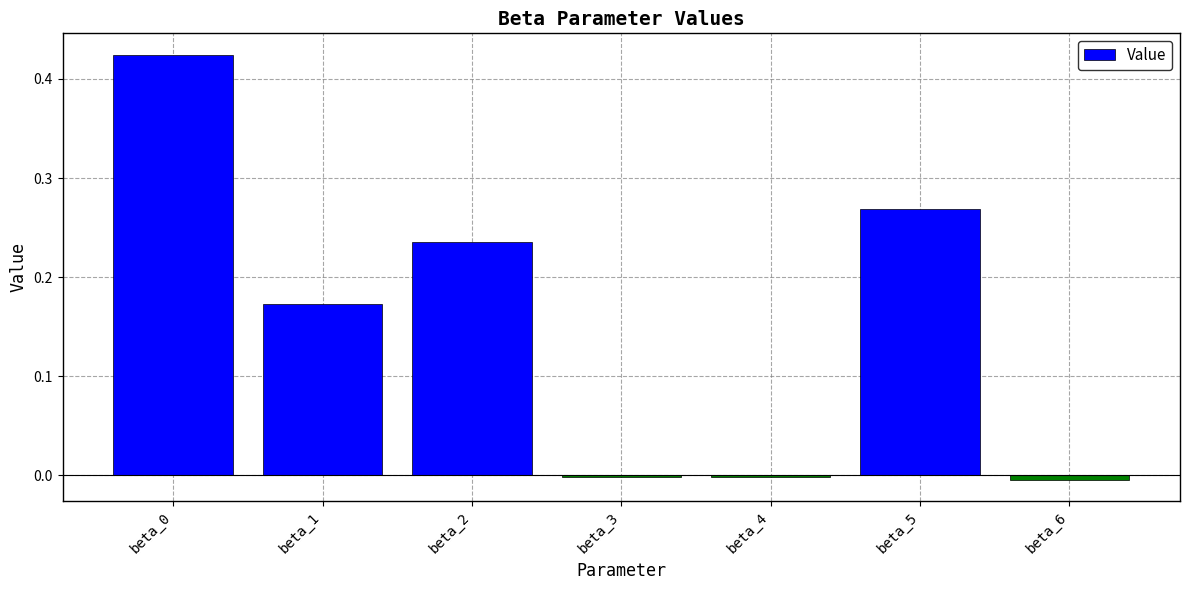

What is the sum of all values?

1.1